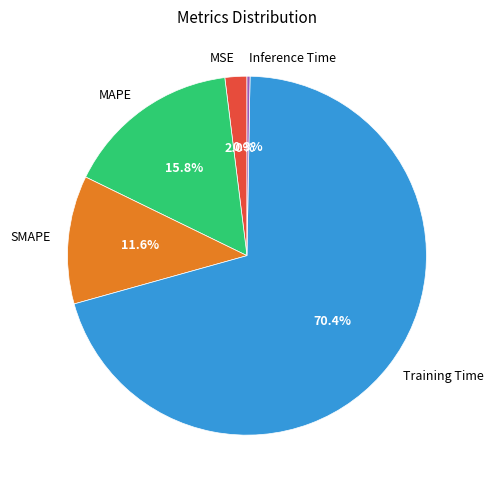

Which slice is the largest?

Training Time